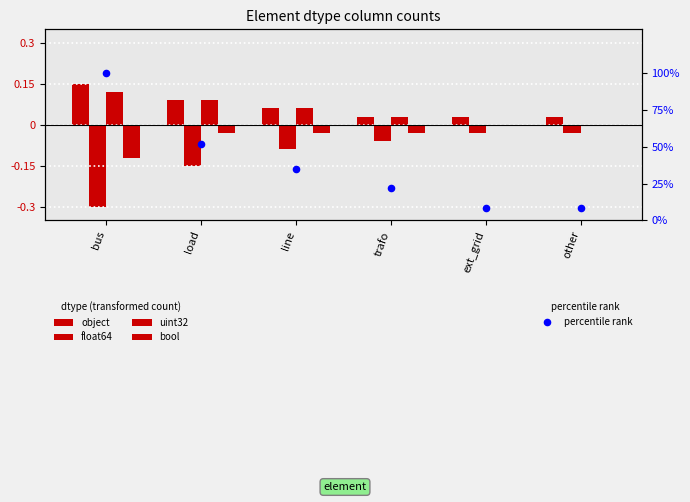

At which category is the sum across all series the highest?

bus